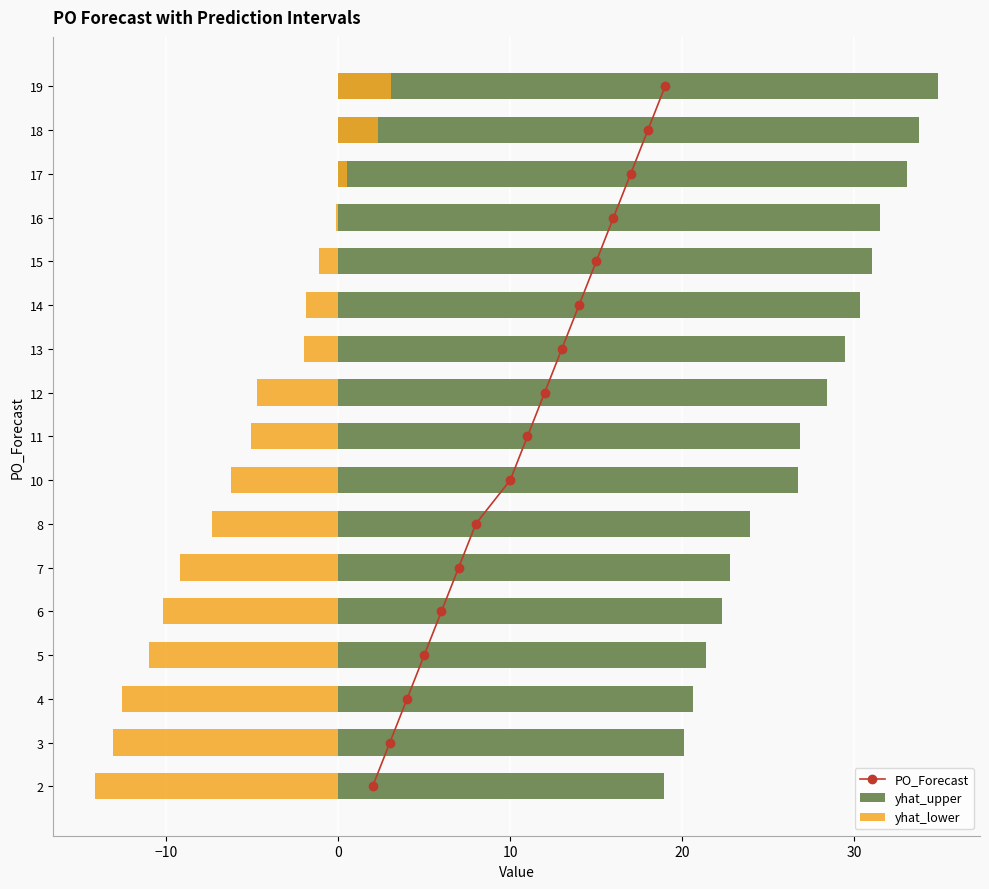

What are all the series names shown in the legend?

PO_Forecast, yhat_upper, yhat_lower